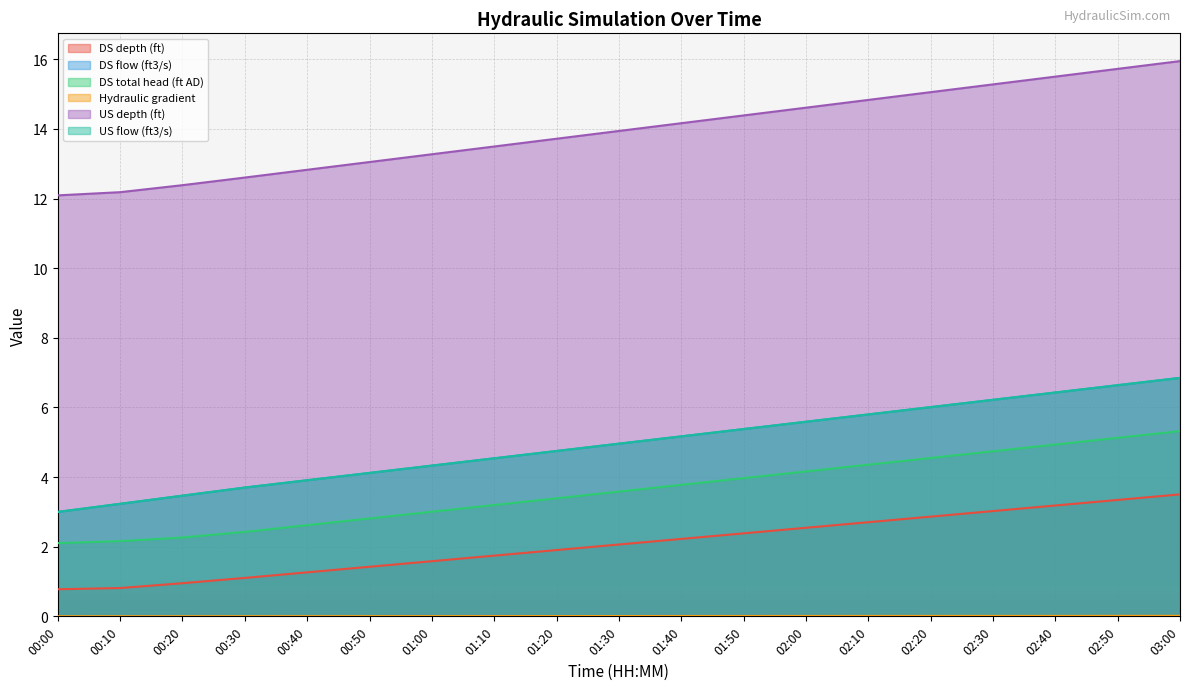

What is the label of the 2nd point from the right?

02:50